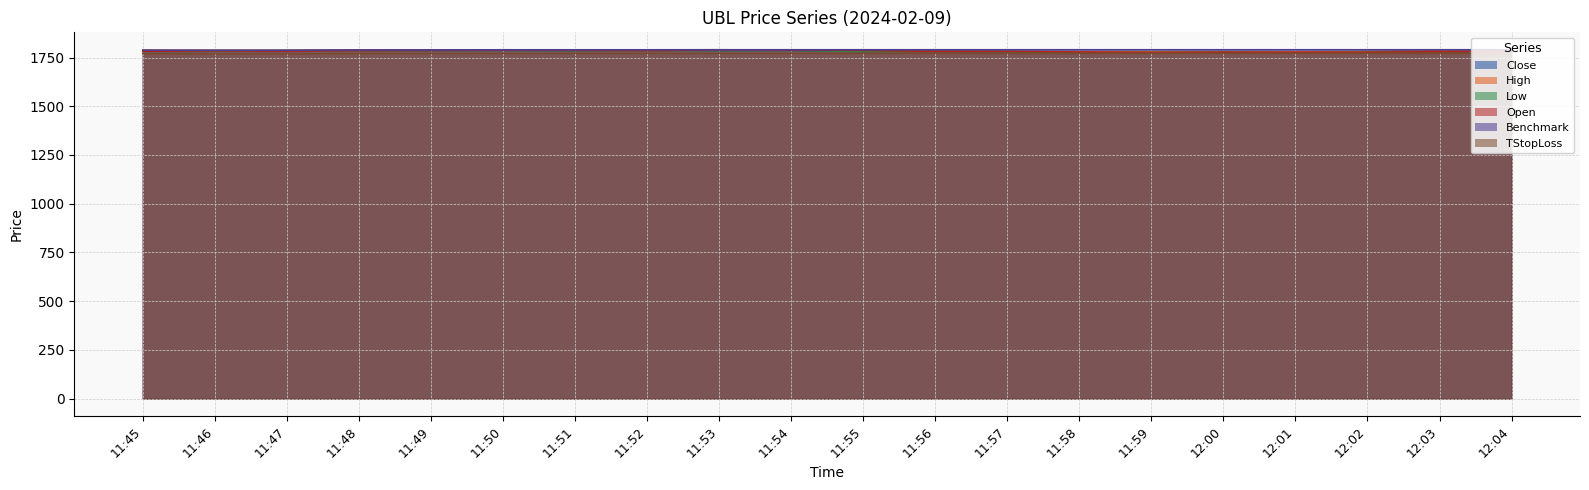

The value of Low at 12:03 is 1779.8. True or false?

True